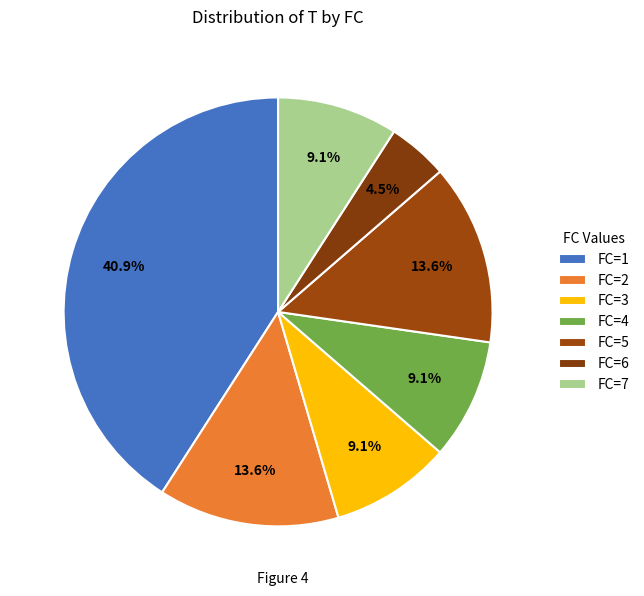

What is the largest slice in the pie chart?

1